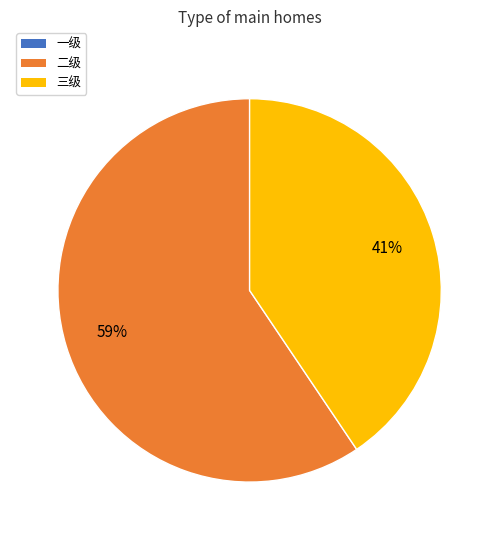

Does any single category account for the majority?

Yes